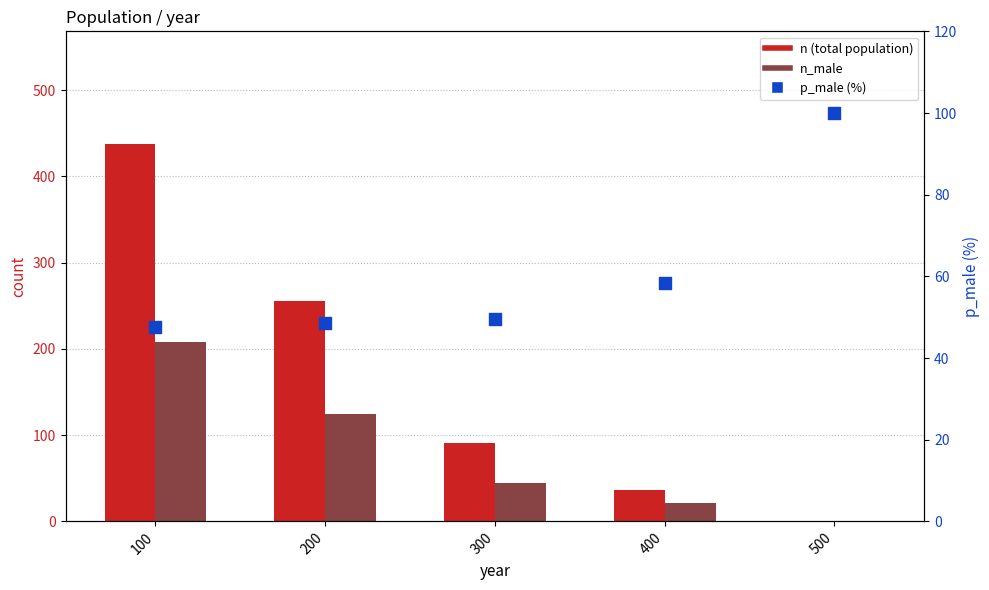

What is the total value across all series at 400?

115.3